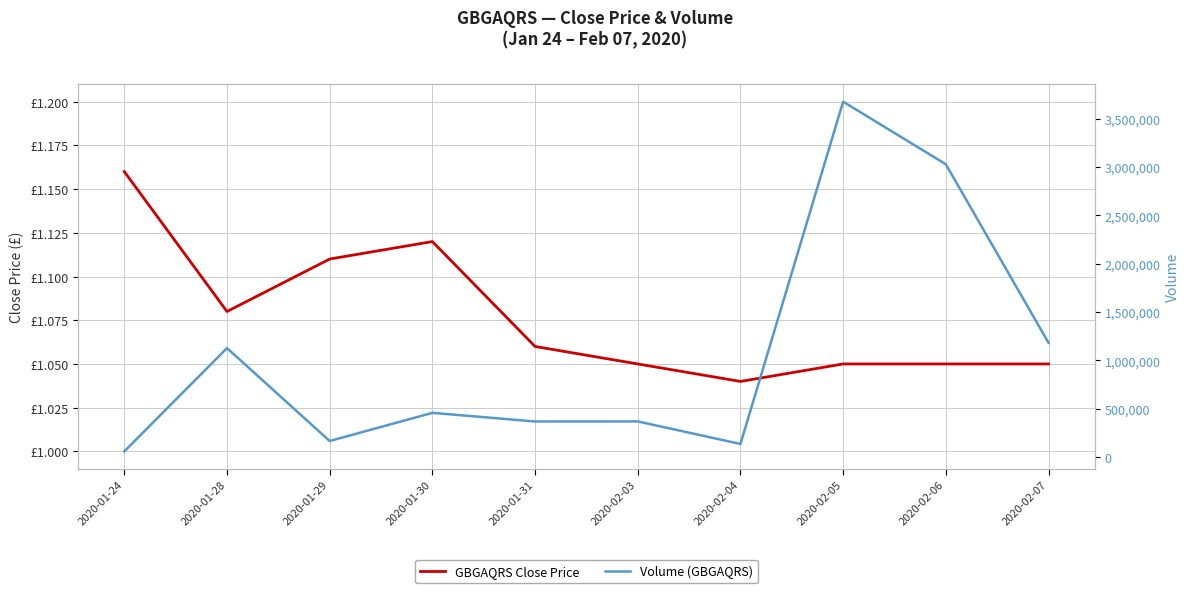

What is the sum of all GBGAQRS Close Price values?

10.8